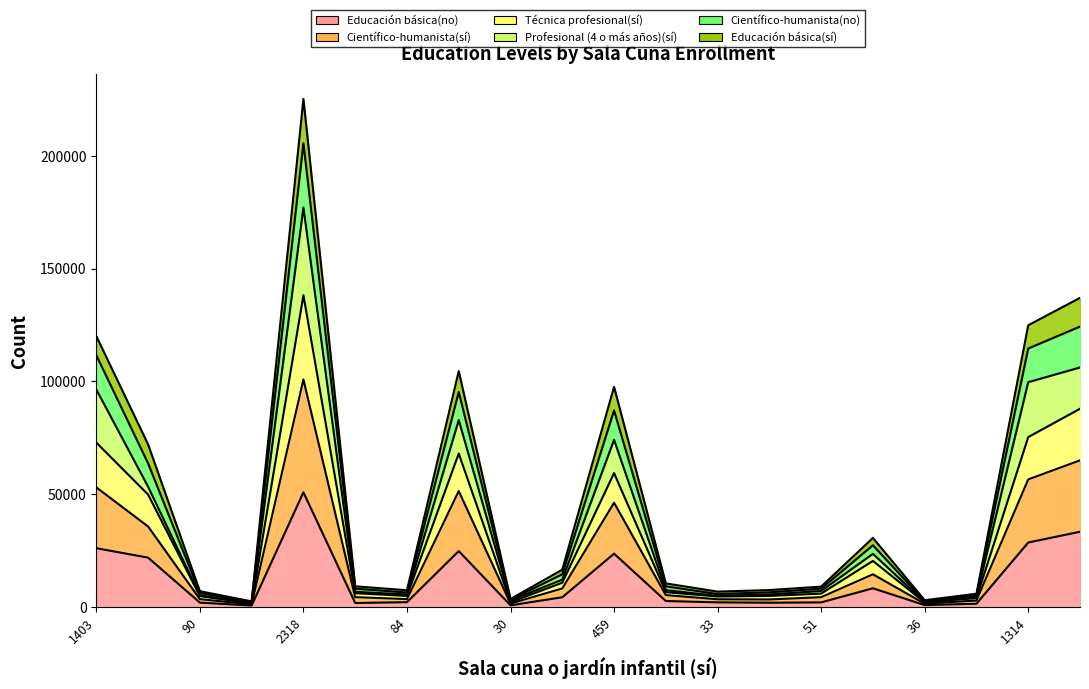

Does the chart display data point markers on the line(s)?

No